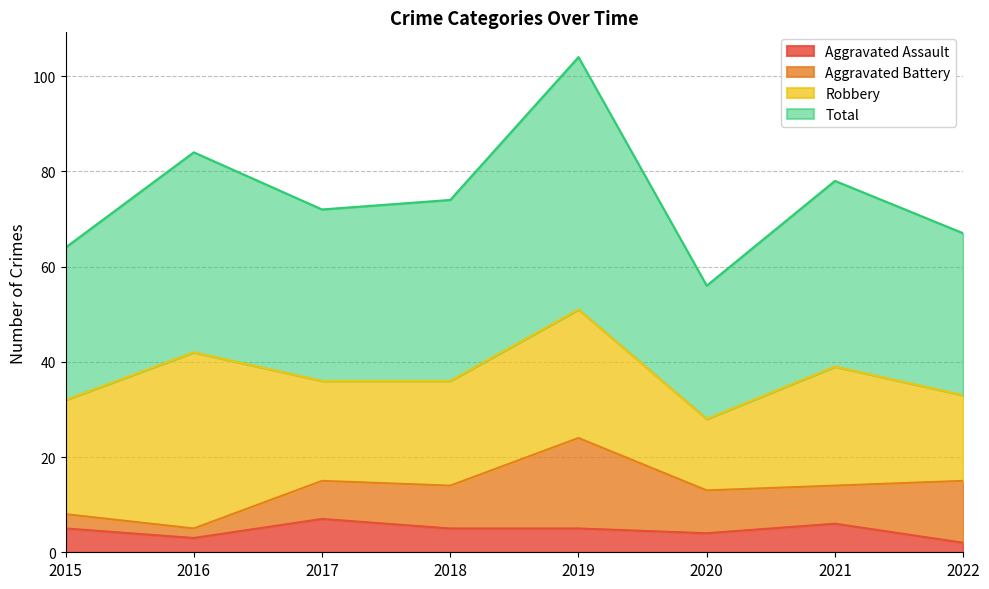

At which label is Total closest to 80?

2021